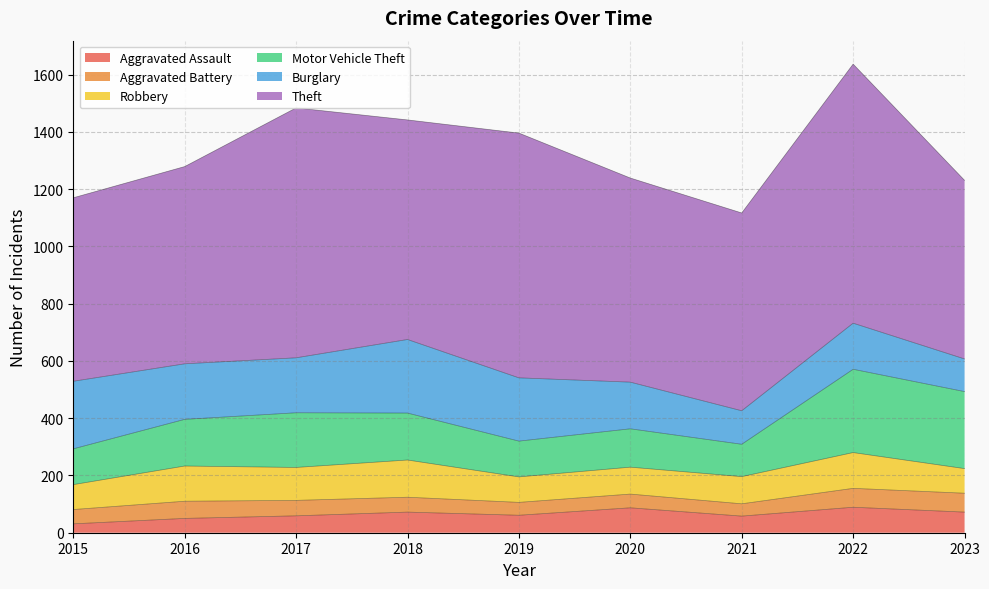

How many lines are shown in the chart?

6